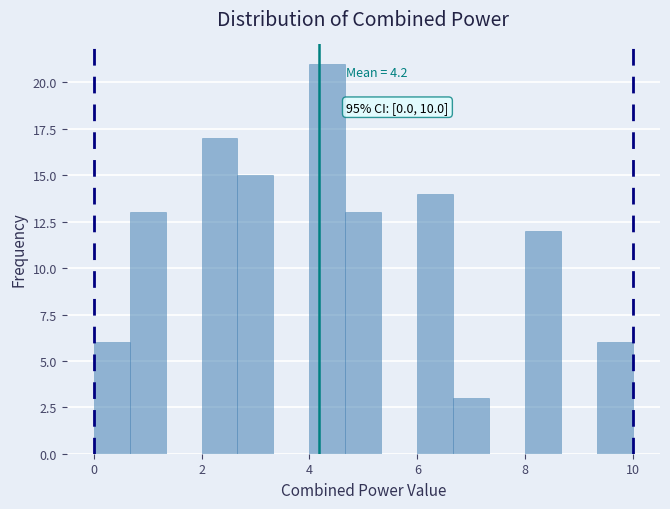

Around what value on the x-axis is the tallest bar? Give the approximate position of its centre, as read against the axis.

4.4